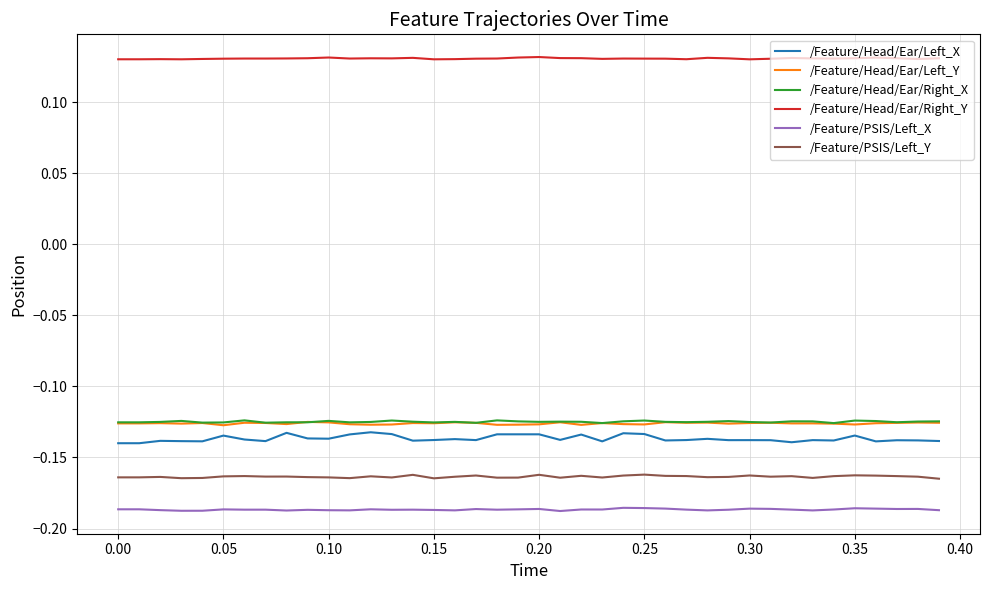

True or false: /Feature/Head/Ear/Left_X and /Feature/Head/Ear/Right_X cross at least once.

False